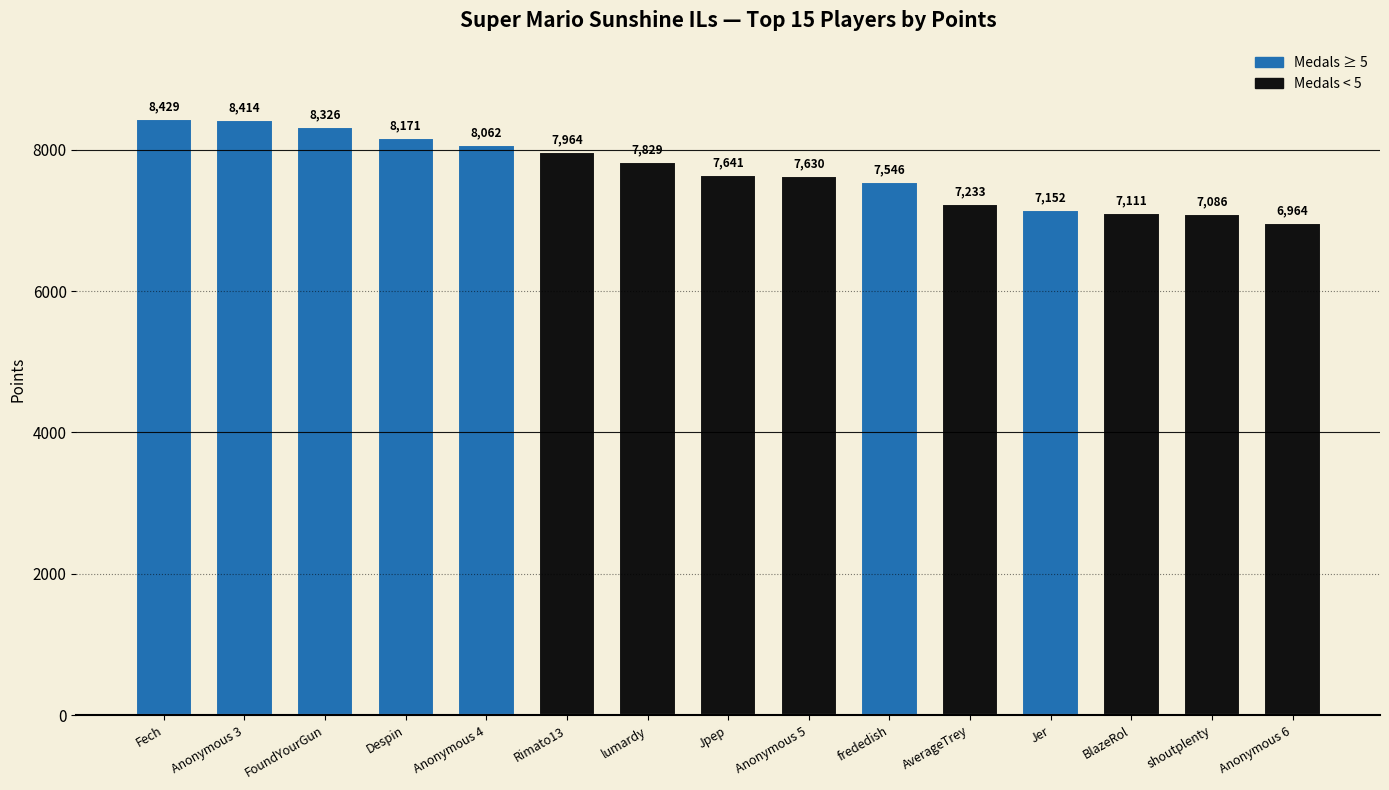

Where does the data first go above 7641?

Fech